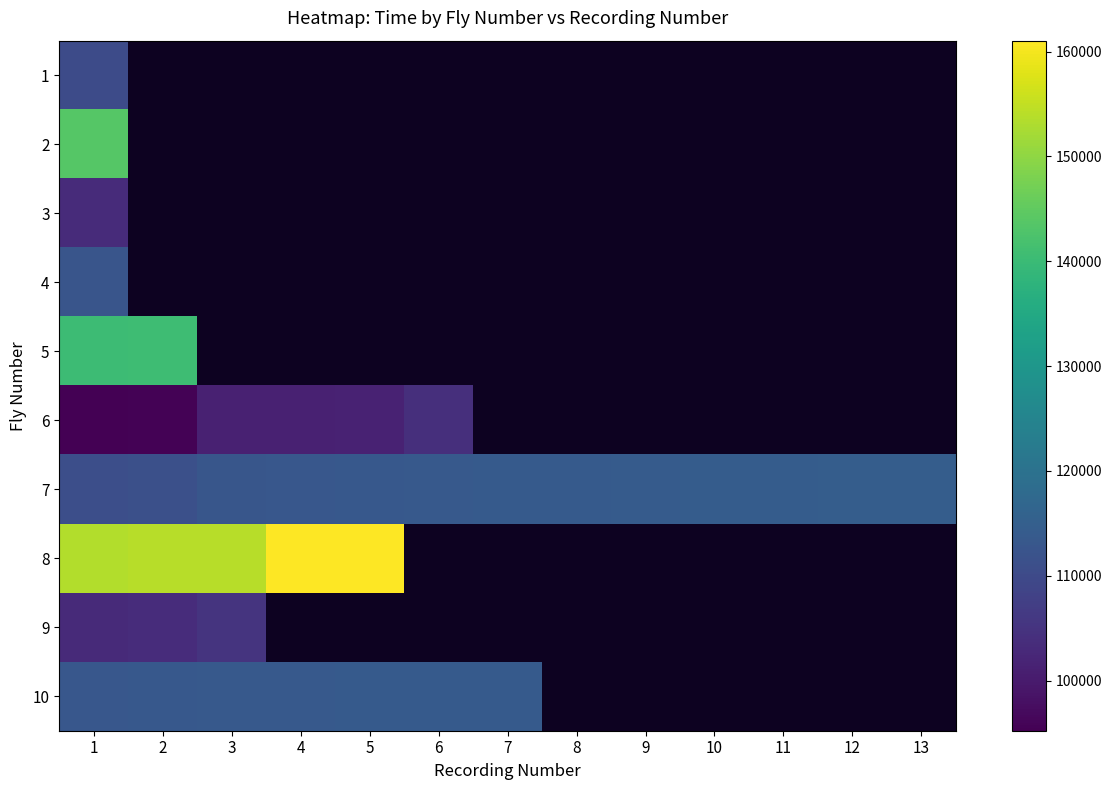

Between 8 and 7, which is larger?

7